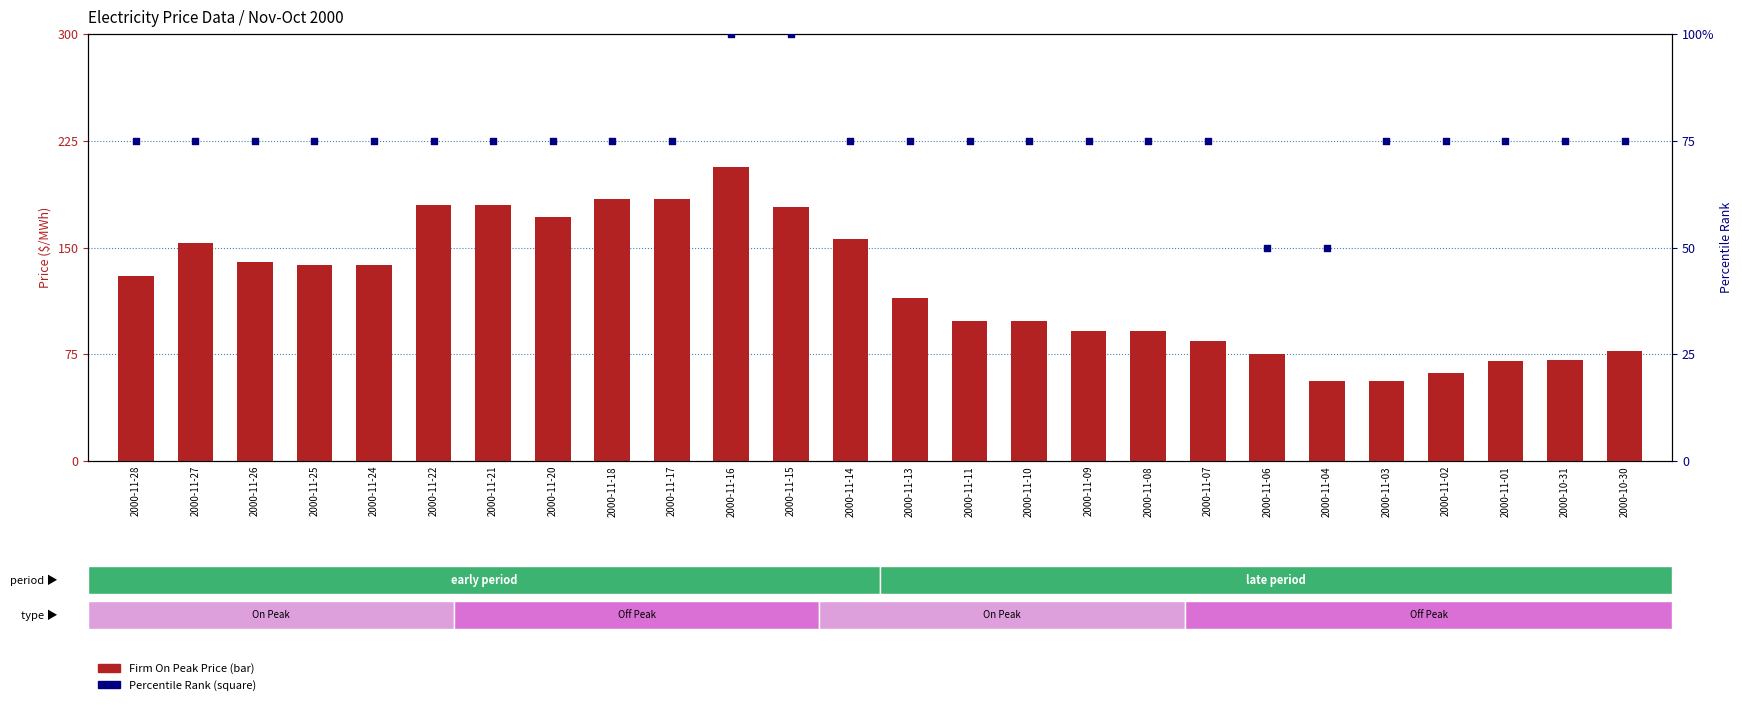

Which series has the largest total across all categories?

Firm On Peak Price